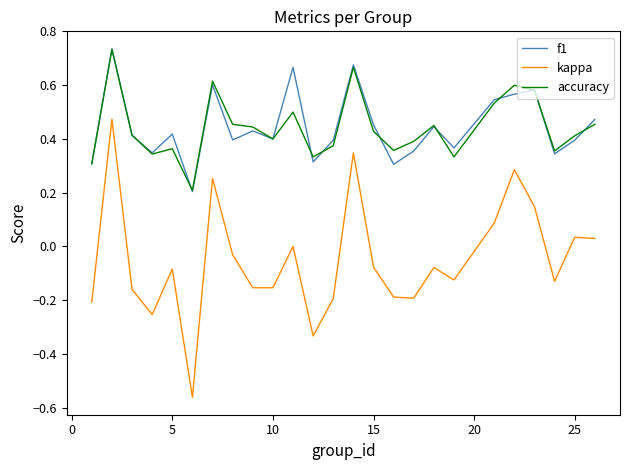

Which series has the largest range (max minus min)?

kappa